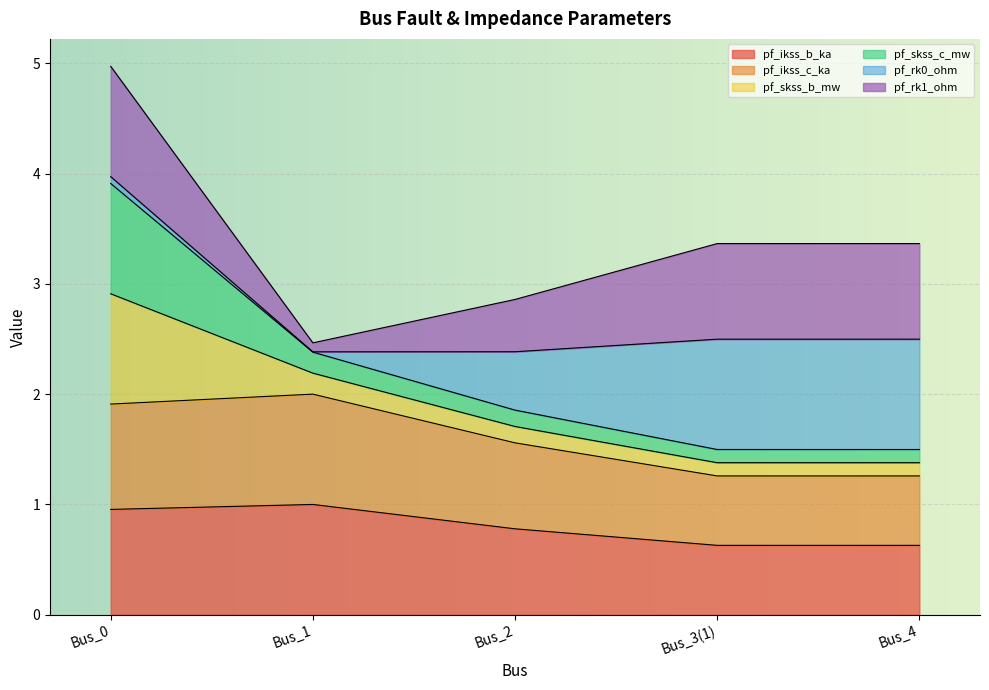

Does the chart display data point markers on the line(s)?

No